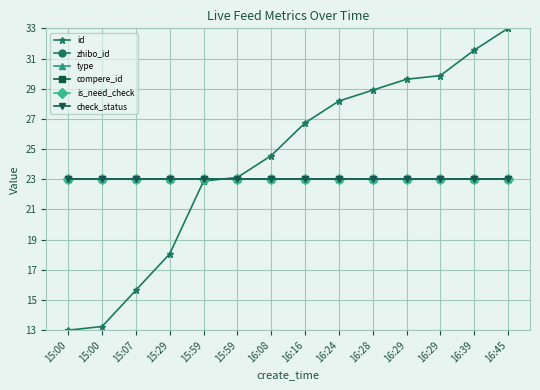

Between 15:00 and 15:00, which series saw the biggest shift?

id